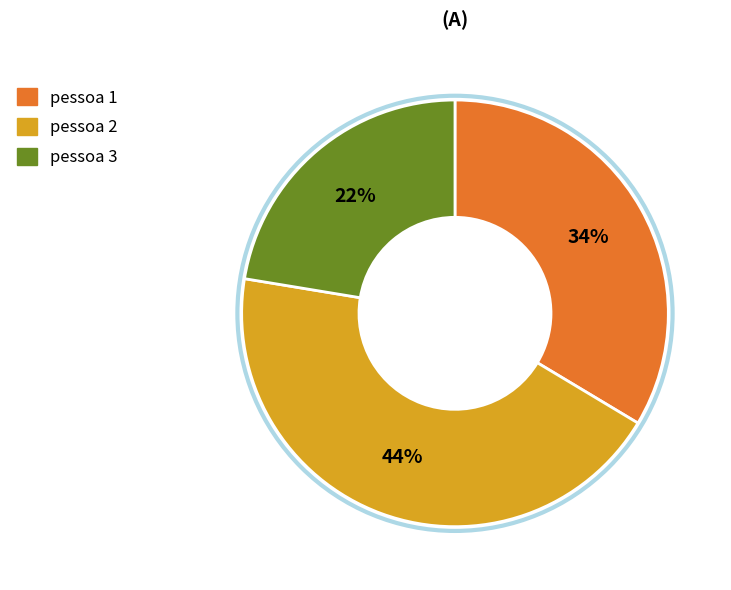

Is the sum of pessoa 1 and pessoa 3 greater than half?

Yes